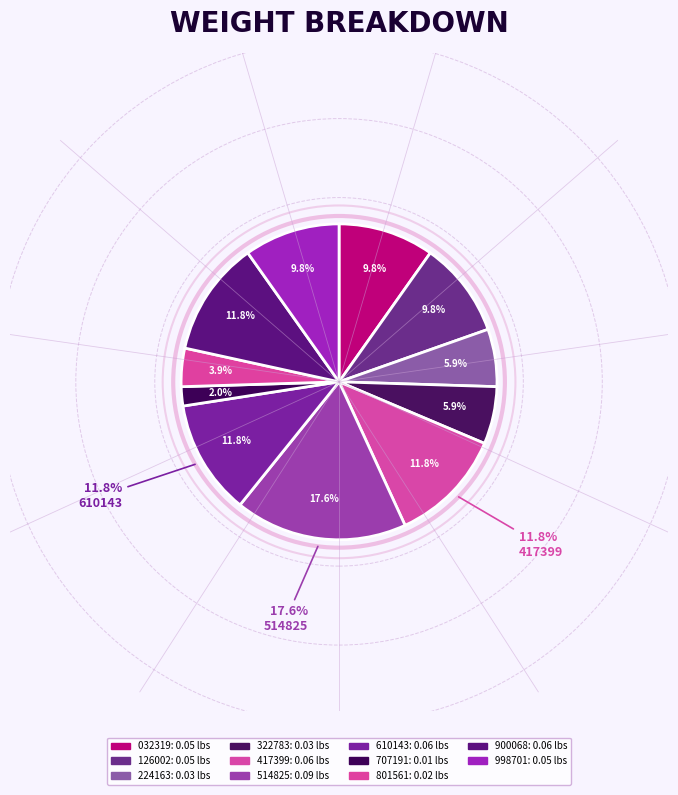

Between 00:48:50.126002 and 00:48:50.900068, which is larger?

00:48:50.900068